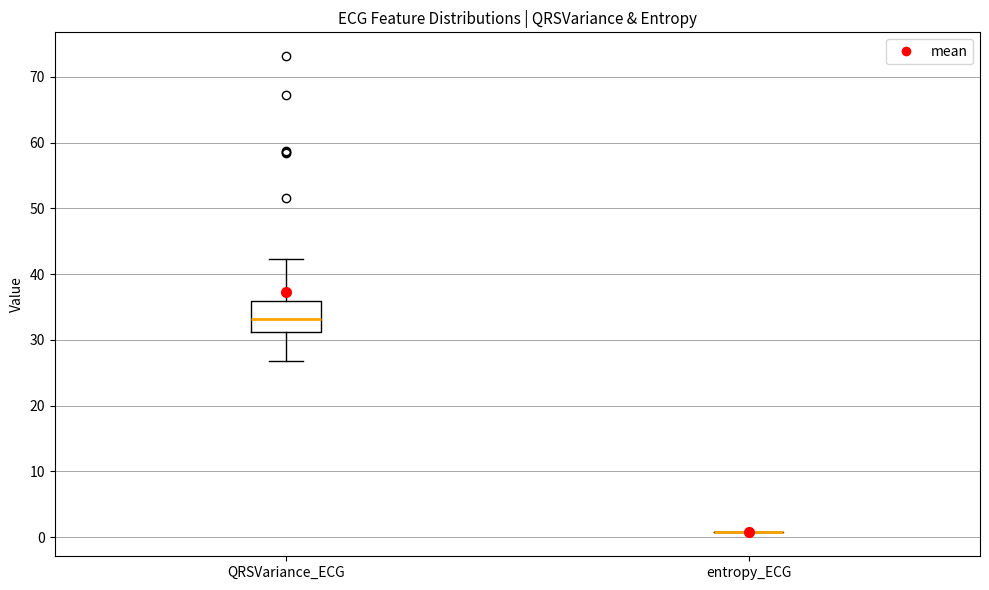

Where does the upper whisker of the box for QRSVariance_ECG end on the y-axis? The values are not printed on the chart, so give them approximately, as read against the axis.

42